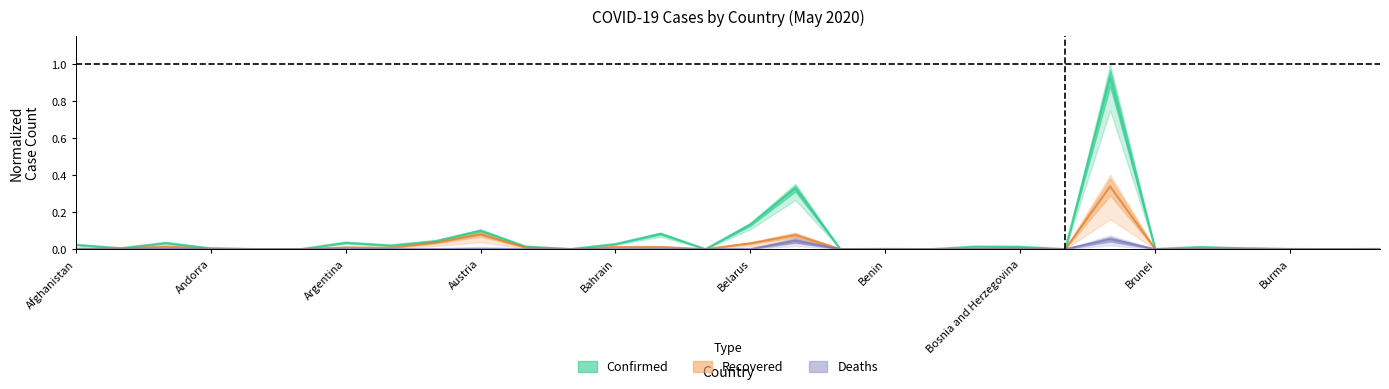

Where is the first local maximum for Deaths?

Algeria